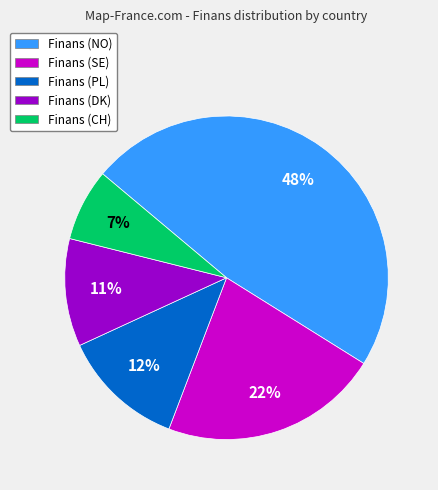

Does Finans (NO) represent more than half of the total?

No